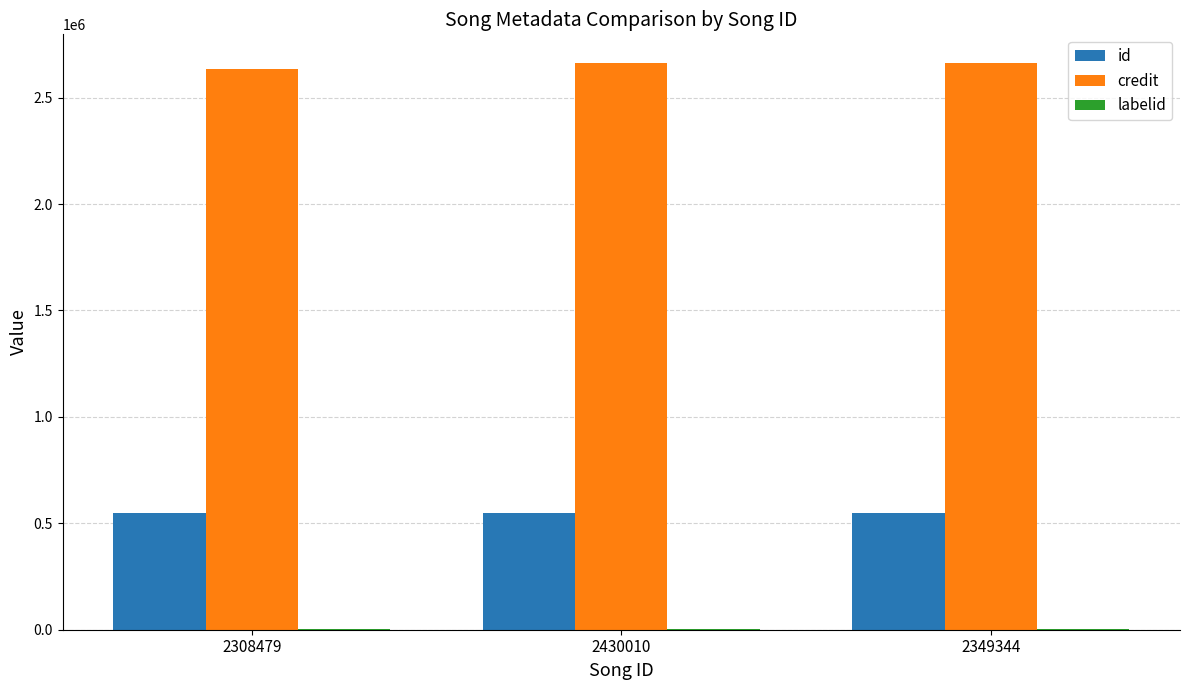

Count the number of data series in this chart.

3